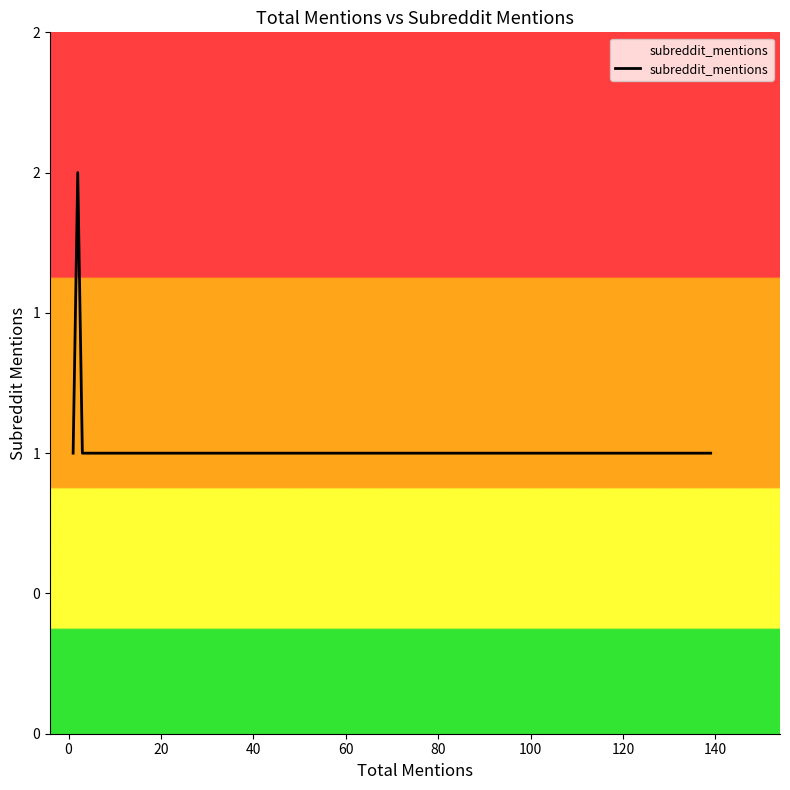

What is the minimum value shown in the chart?

1